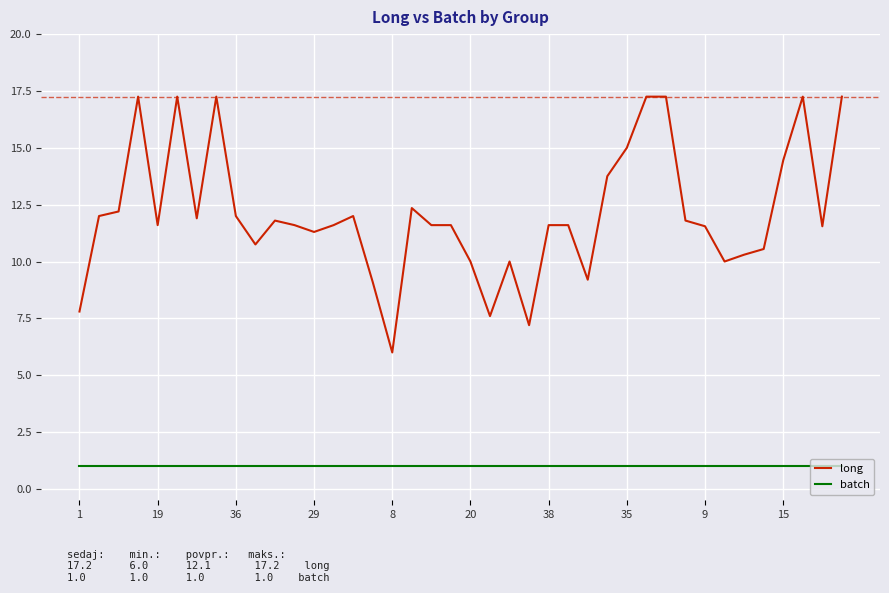

List the series in order of their overall mean, lowest first.

batch, long